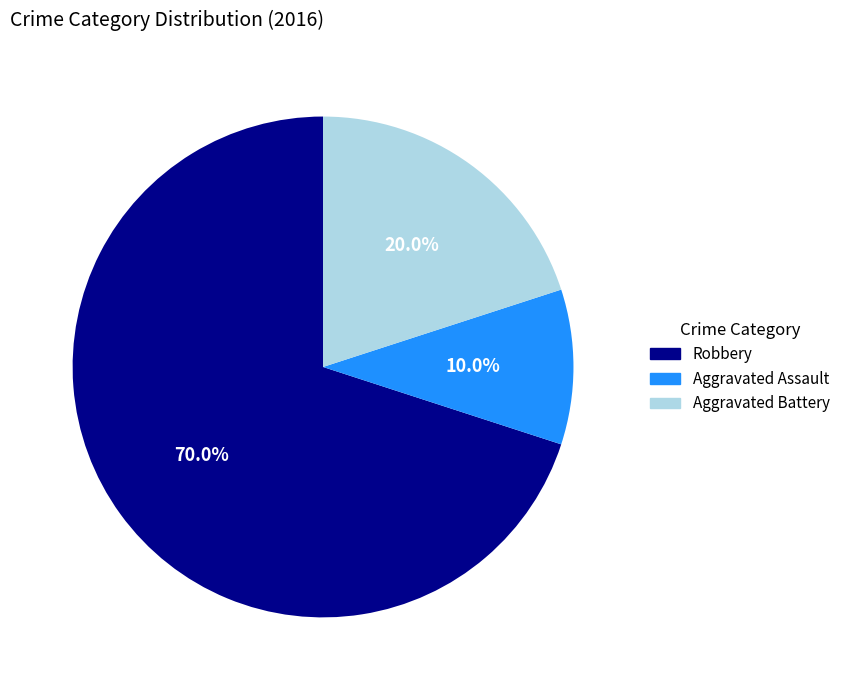

Combined, what portion of the pie is Aggravated Assault and Robbery?

80.0%